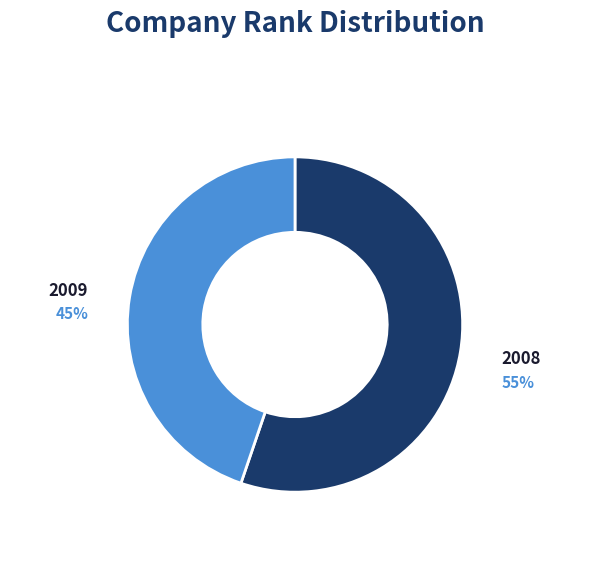

Count the number of slices in the pie.

2